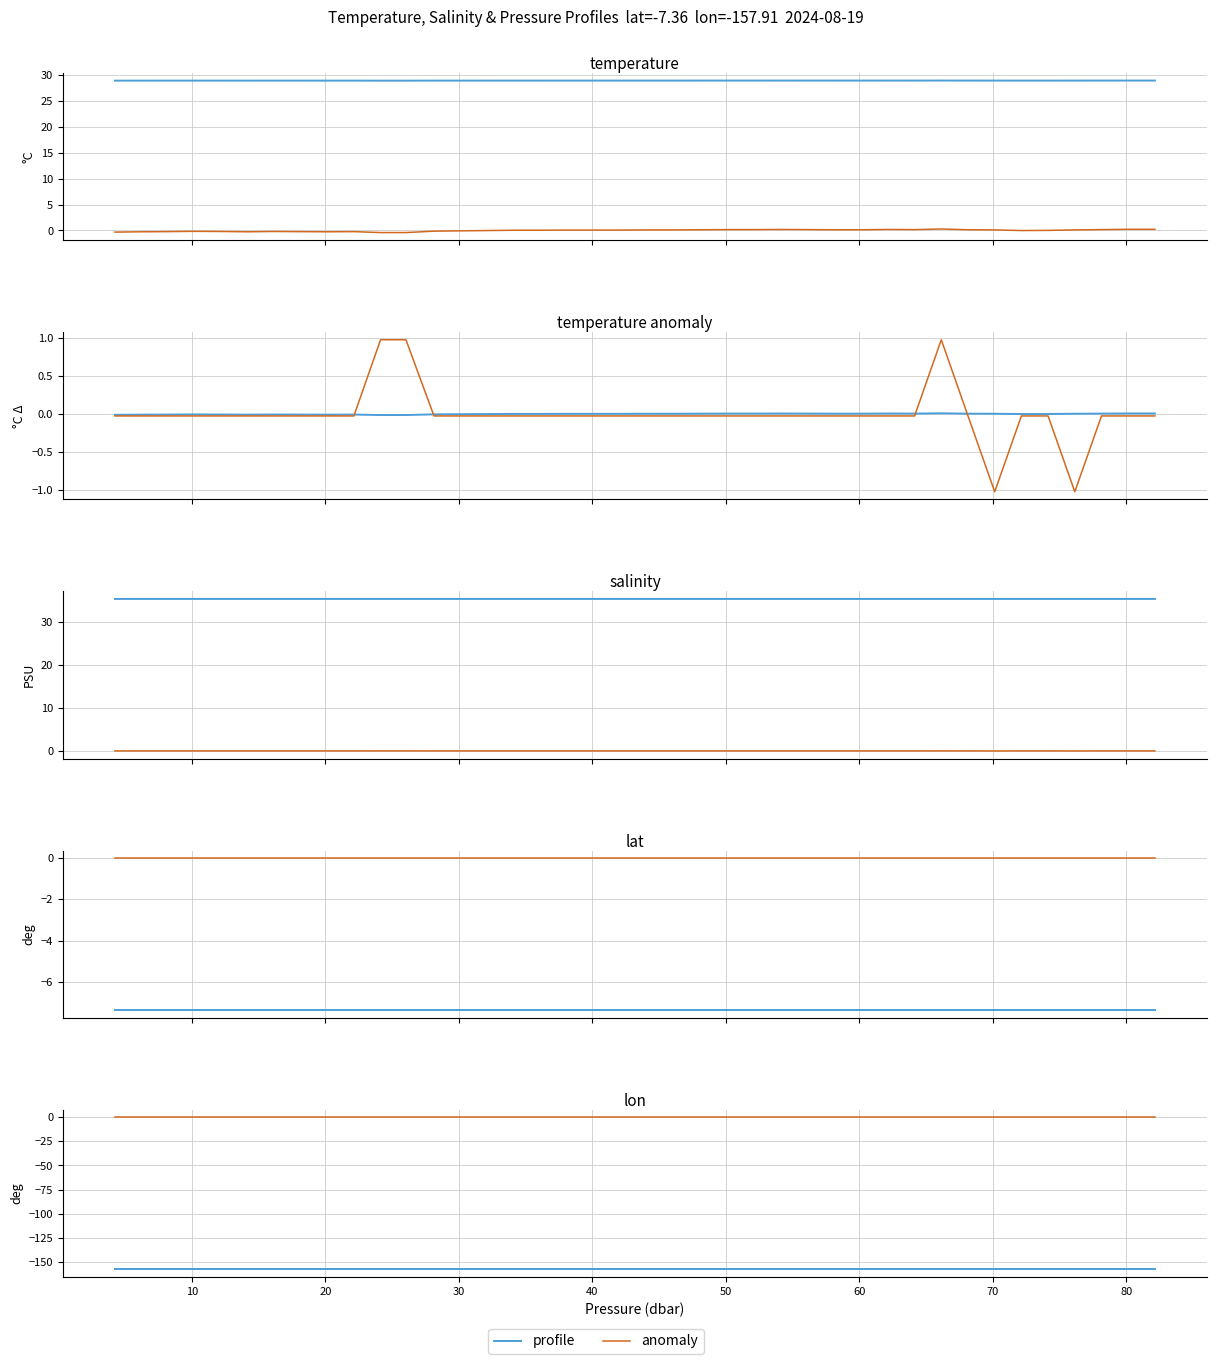

True or false: anomaly and profile cross at least once.

False